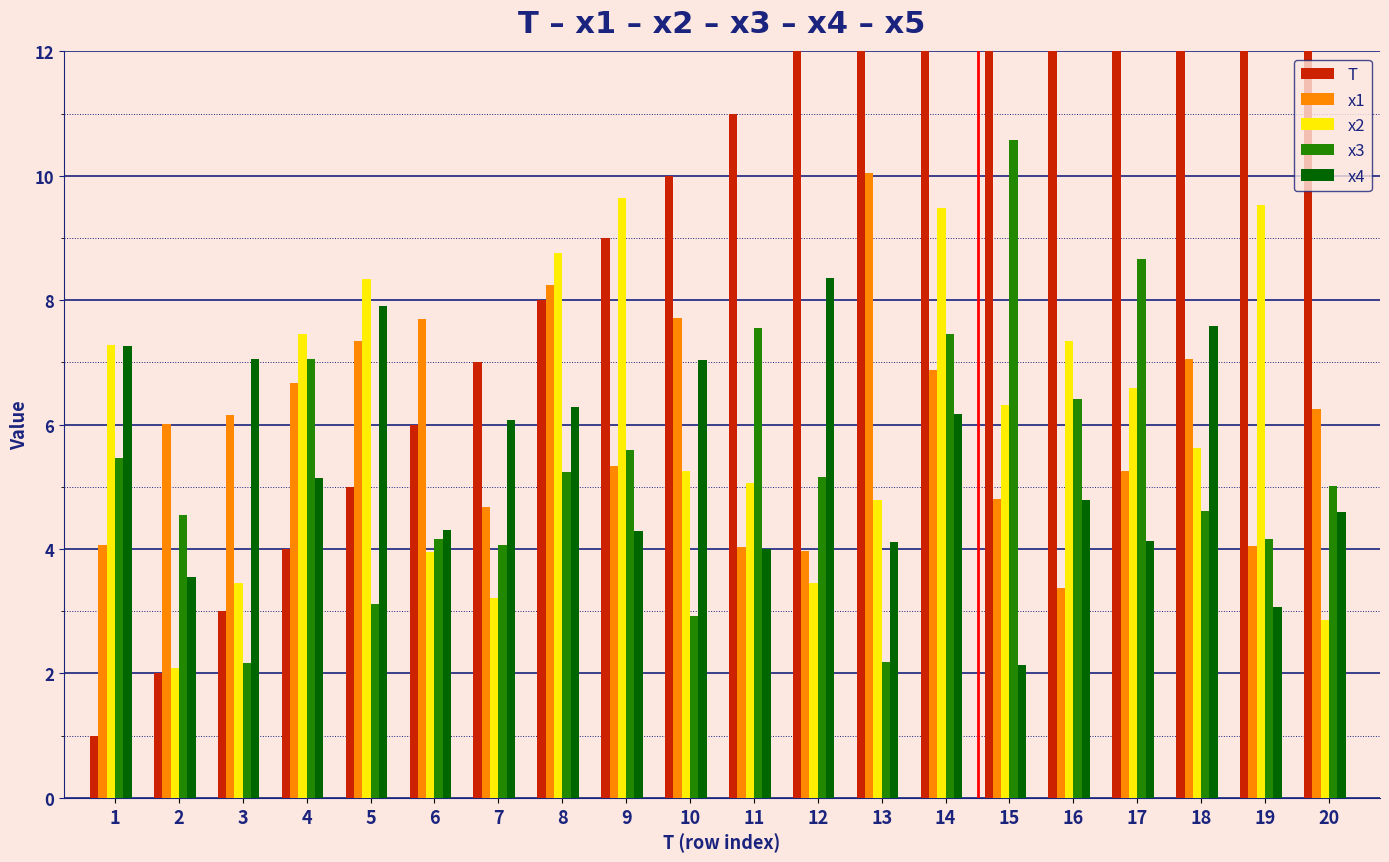

Which category has the highest value across all series?

20